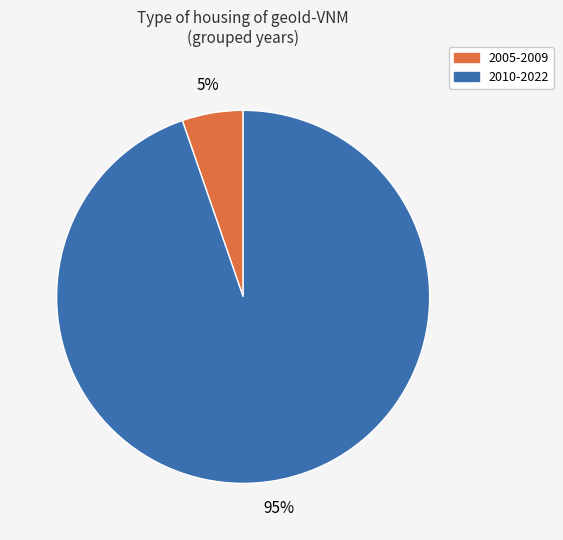

Is there any slice that represents more than half of the pie?

Yes